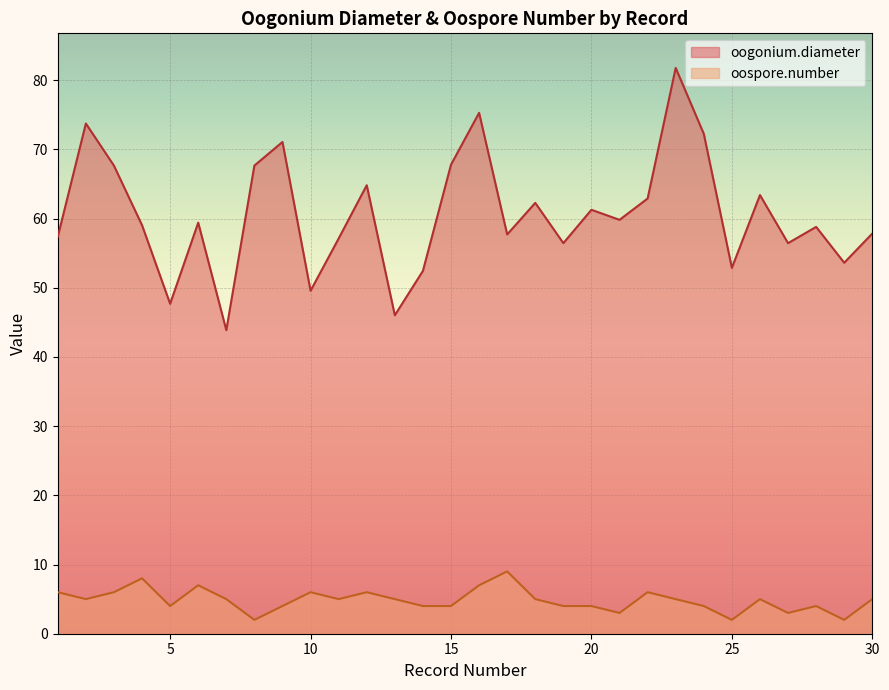

List the series in order of their overall mean, highest first.

oogonium.diameter, oospore.number